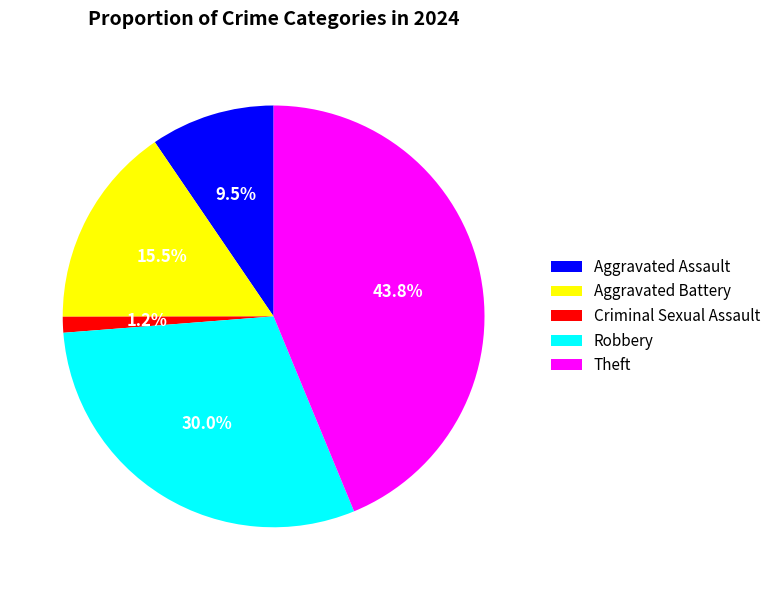

Which has a higher value, Criminal Sexual Assault or Robbery?

Robbery